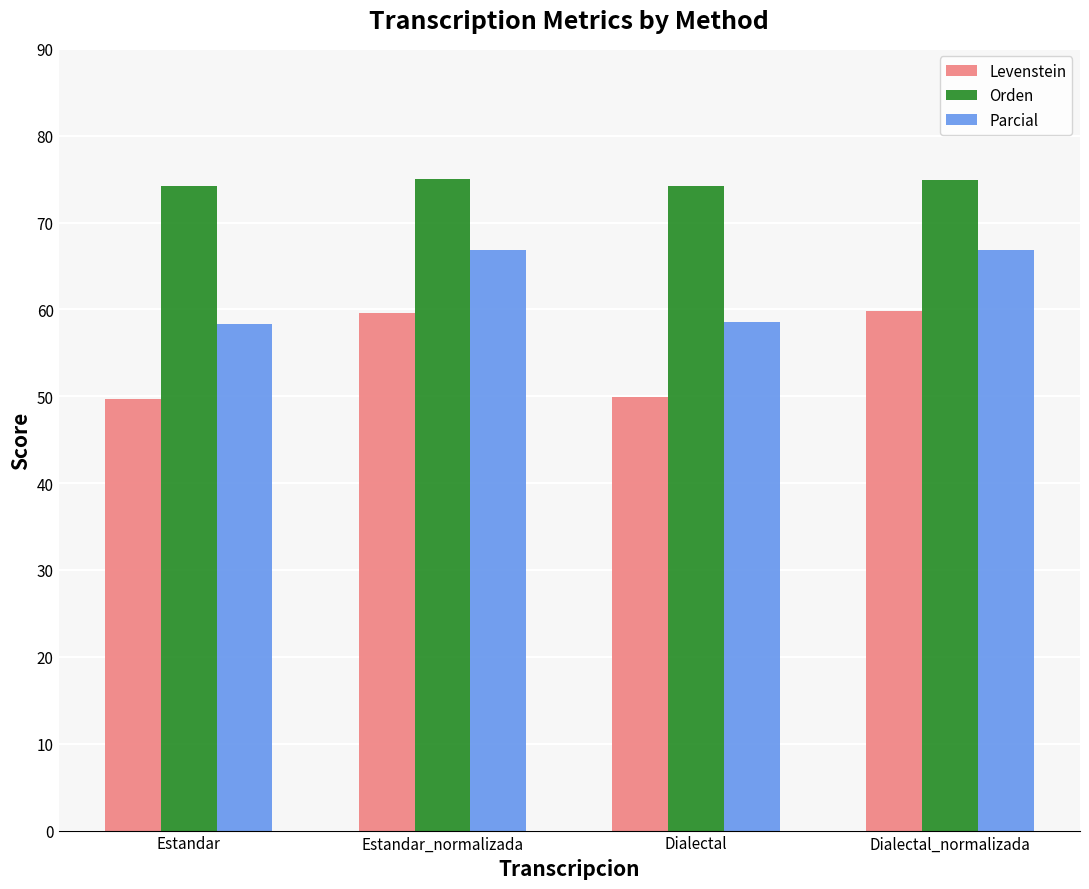

What value does the Orden series have at Dialectal?

74.2